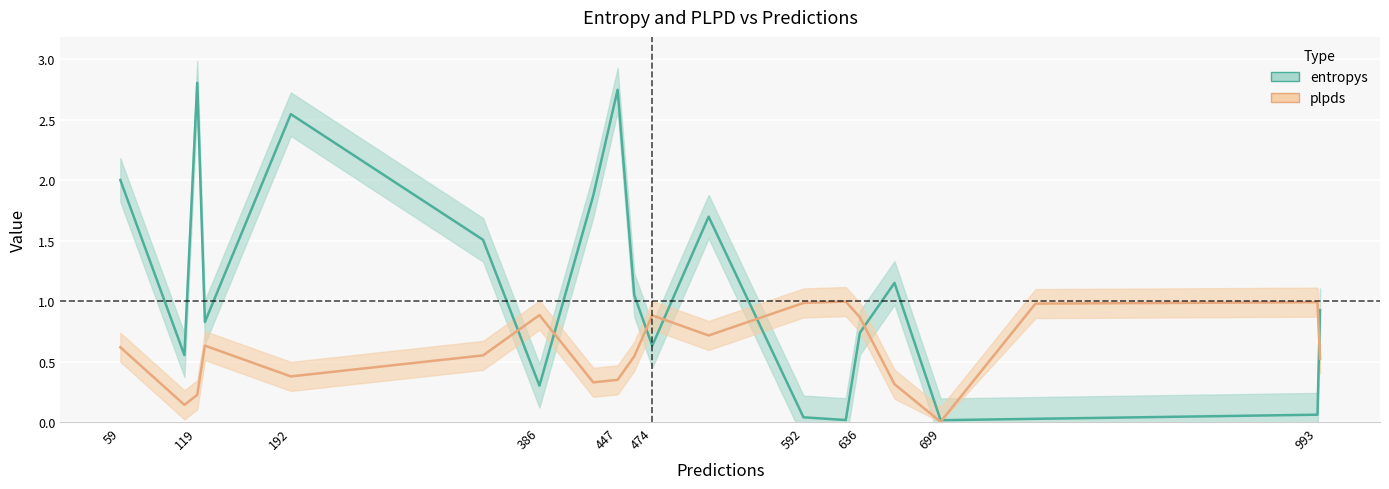

True or false: entropys has more than 1 interior local peaks.

True